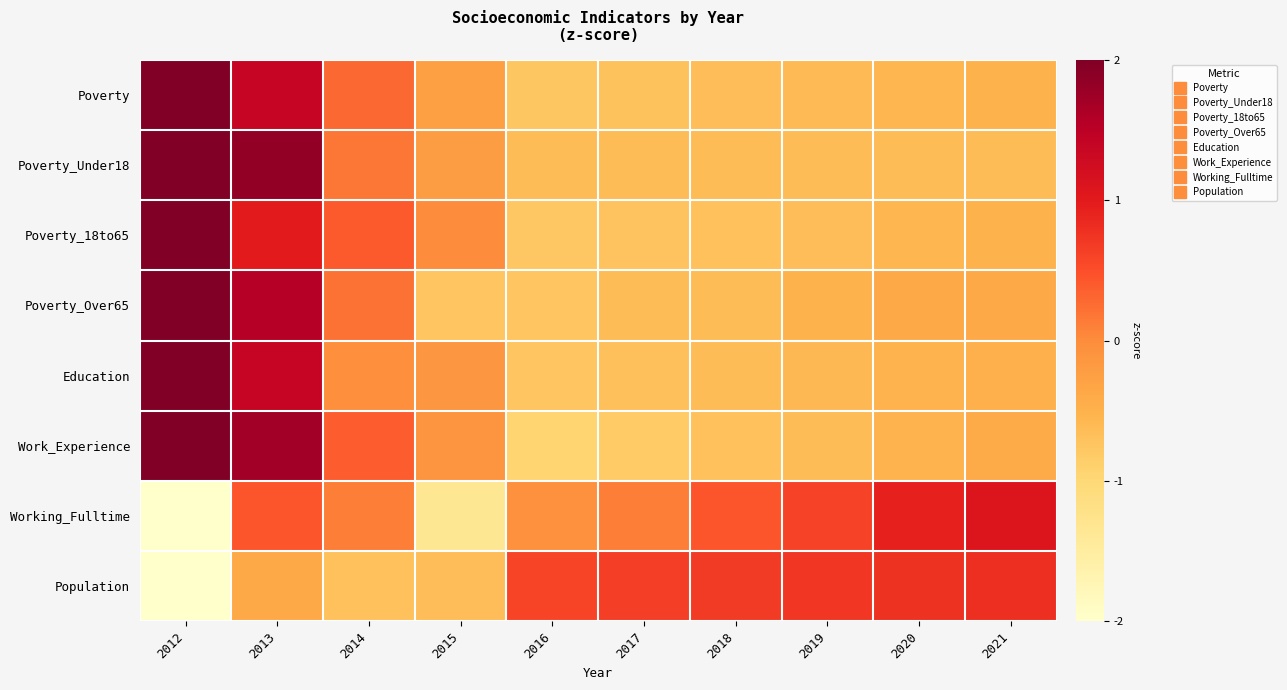

At which category is the sum across all series the highest?

2013